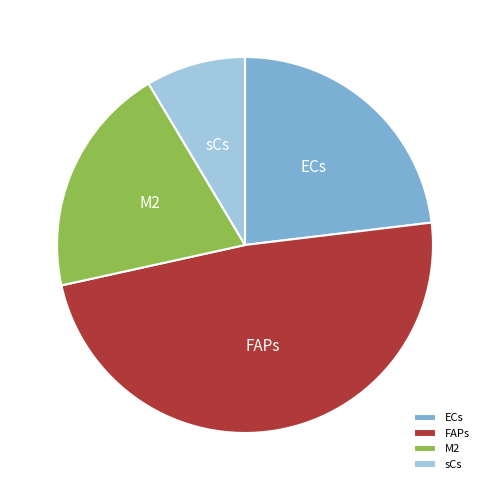

Which category has the smallest portion of the pie?

sCs